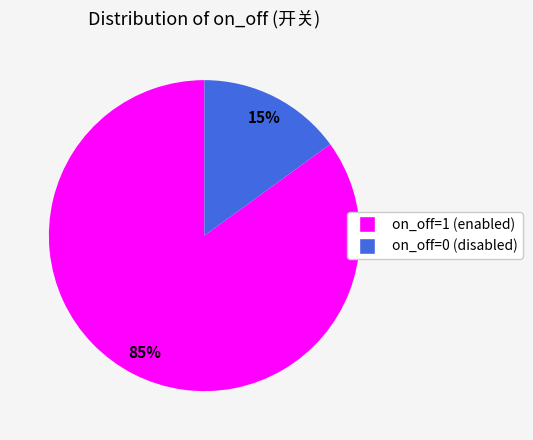

To the nearest percent, what is the average slice percentage?

50%